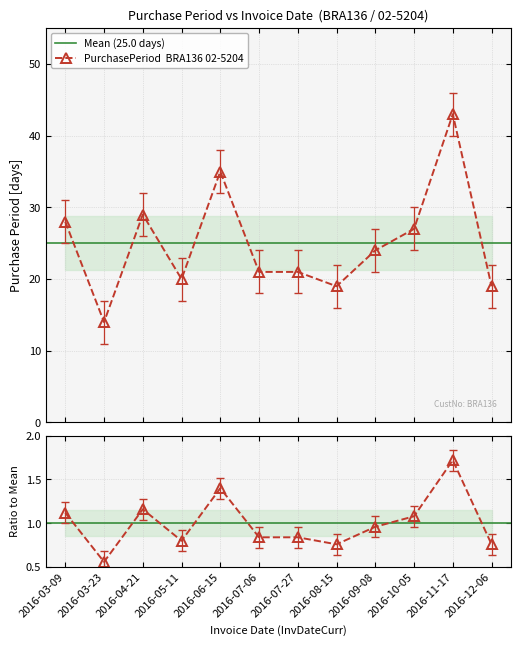

Count the number of data series in this chart.

1